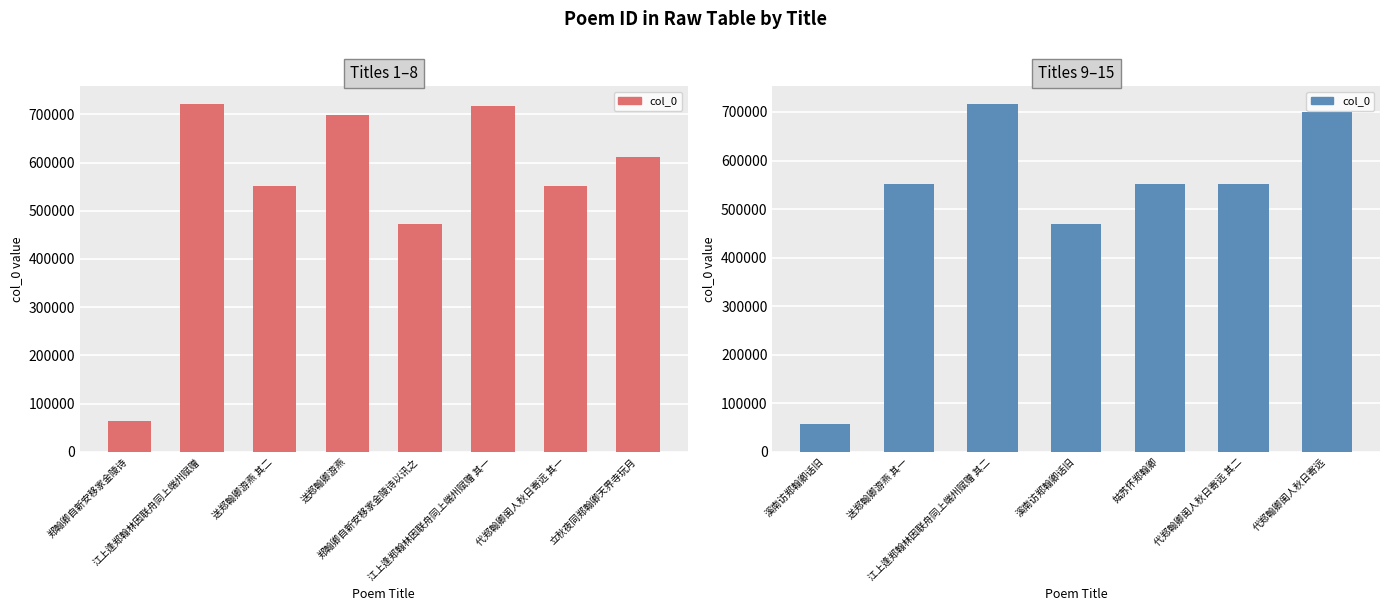

The value at 代郑翰卿闺人秋日寄远 其二 is 783236. True or false?

False